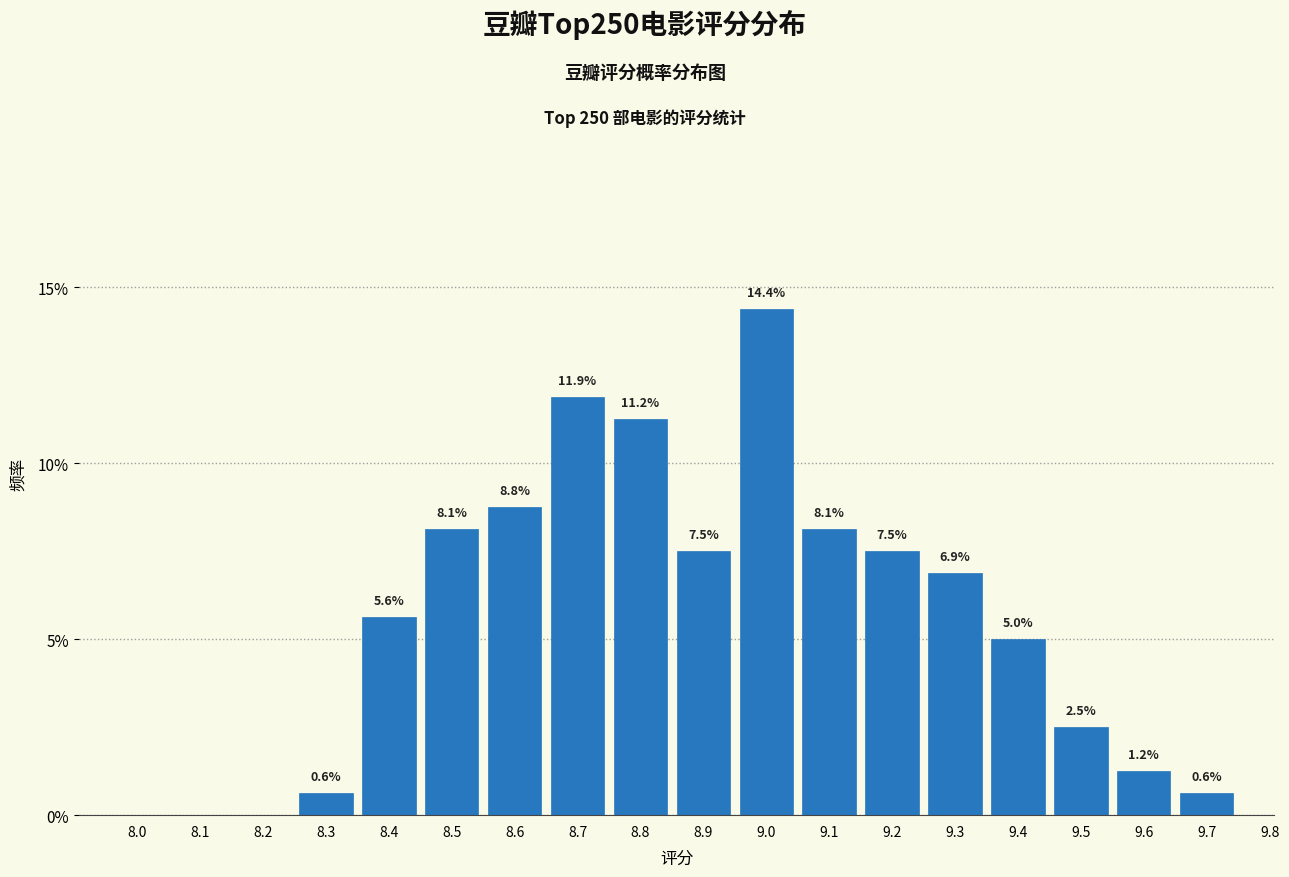

Which category has the highest value across all series?

9.0